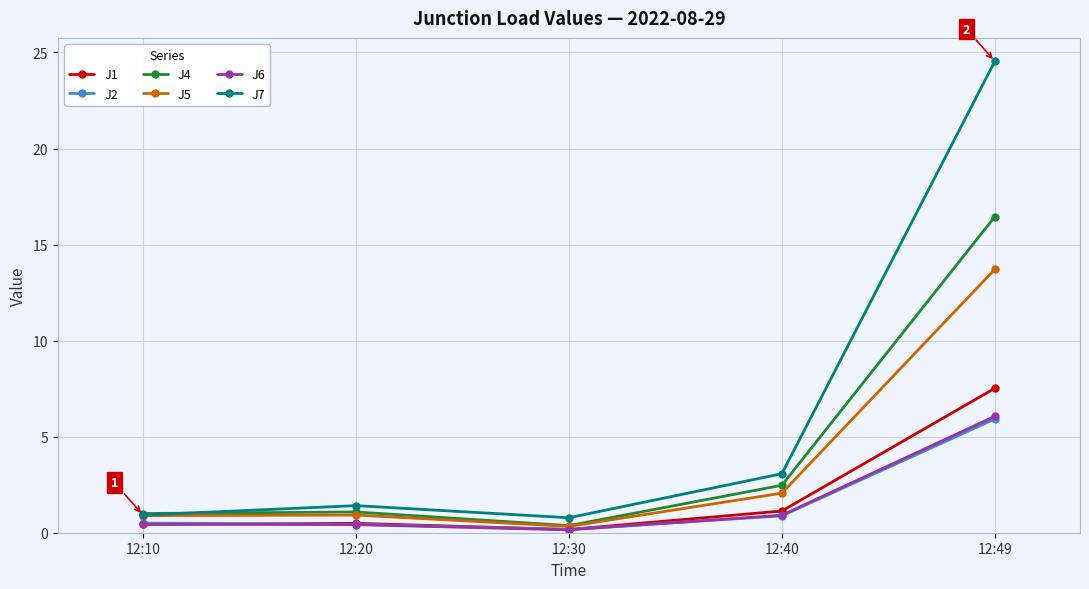

True or false: J7 and J6 cross at least once.

False